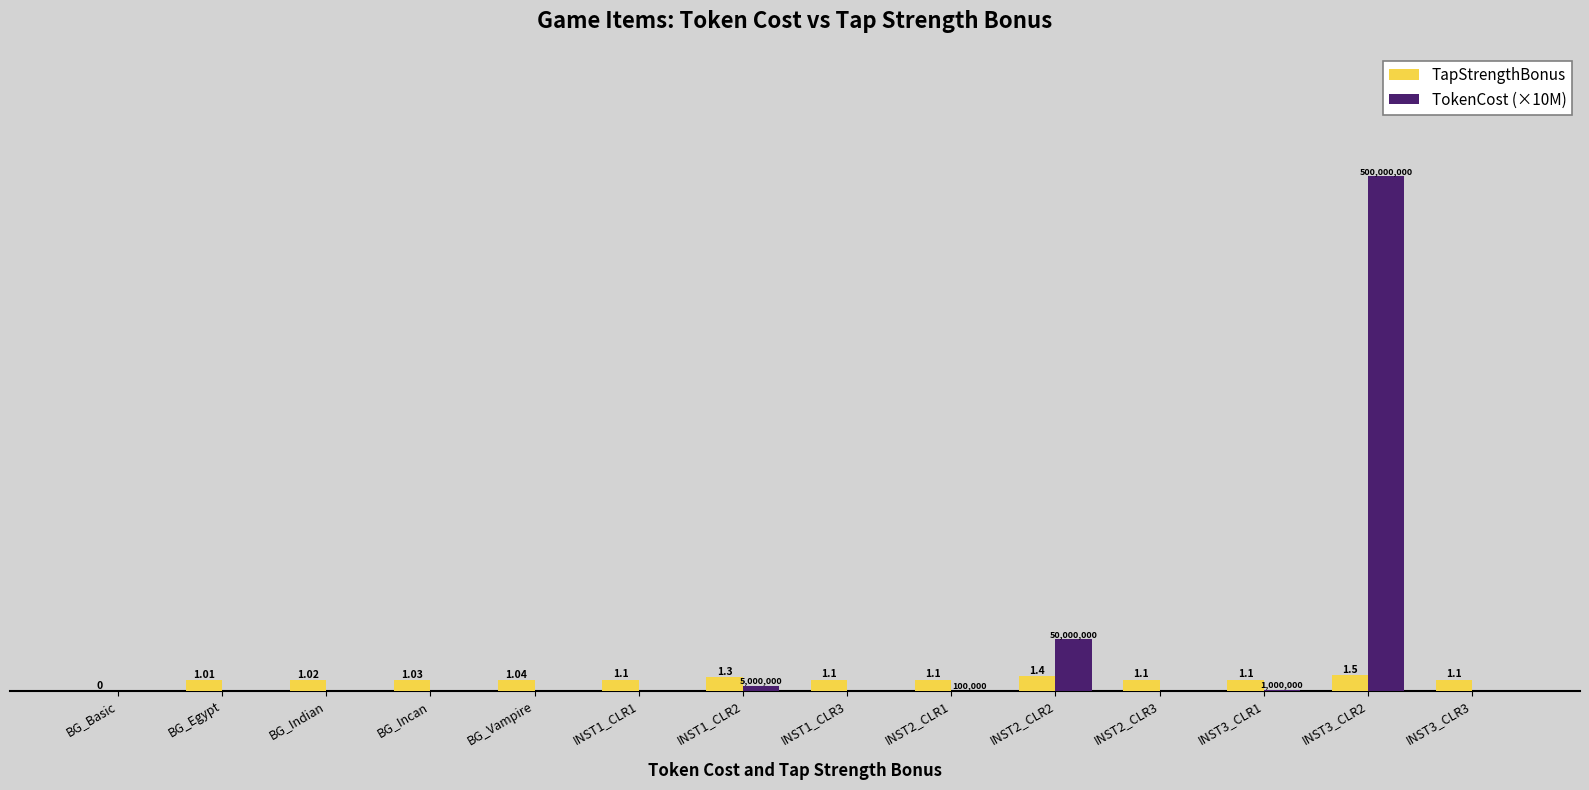

Where is TapStrengthBonus nearest to the value 0?

BG_Basic